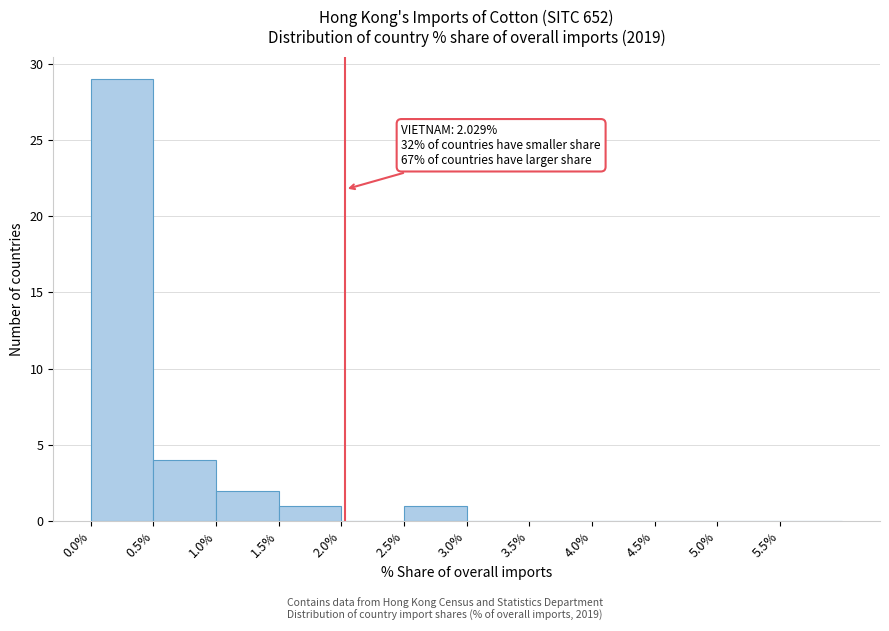

Which range on the x-axis has the tallest bar?

0.0 to 0.5